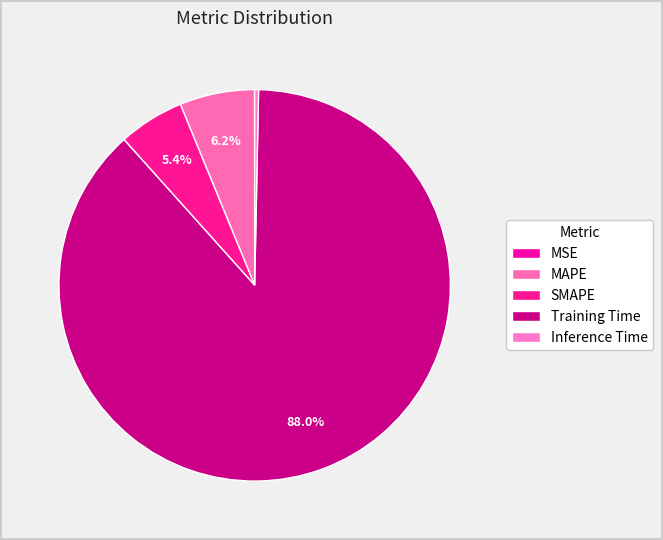

Combined, what portion of the pie is Inference Time and MSE?

0.3%